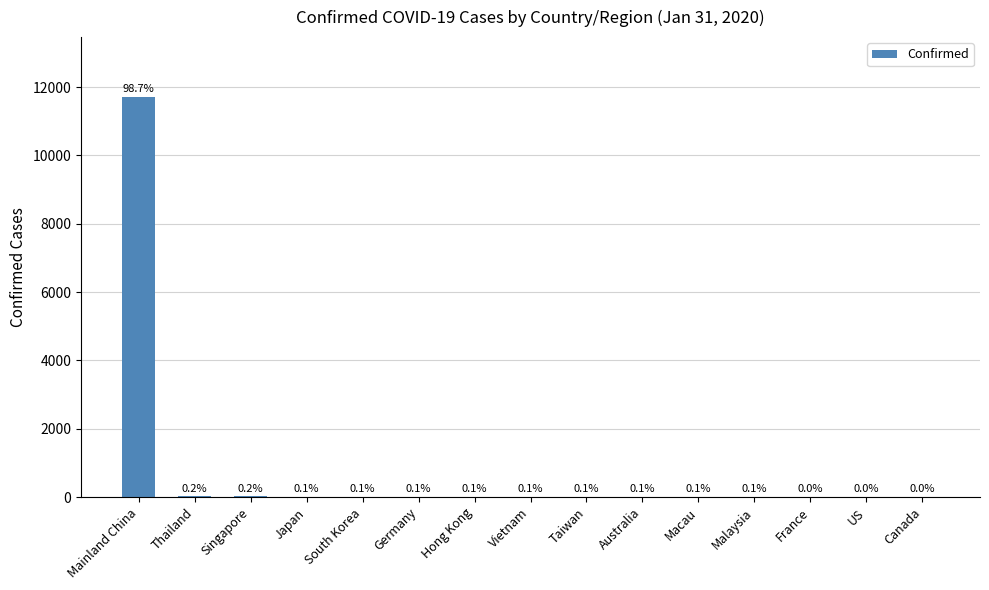

List the labels in order of value, smallest first.

Canada, US, France, Malaysia, Macau, Australia, Taiwan, Vietnam, Hong Kong, Germany, Japan, South Korea, Singapore, Thailand, Mainland China